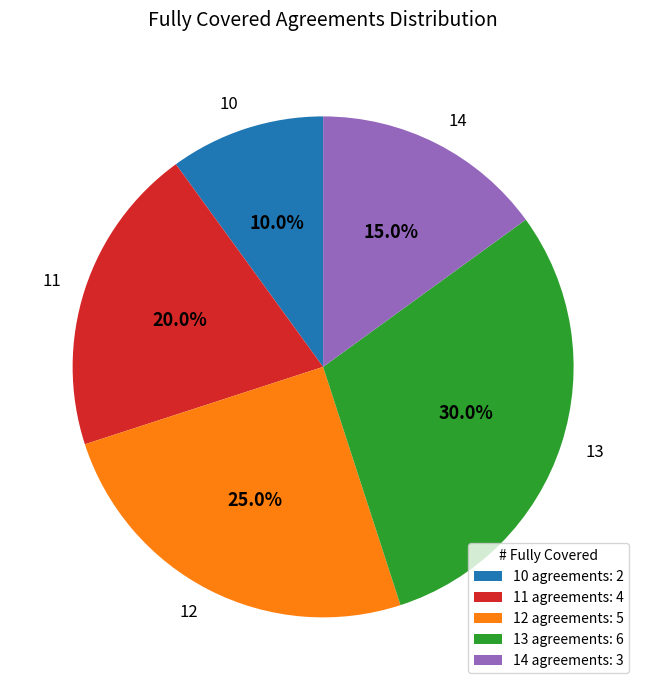

True or false: 11 accounts for 32% of the total.

False